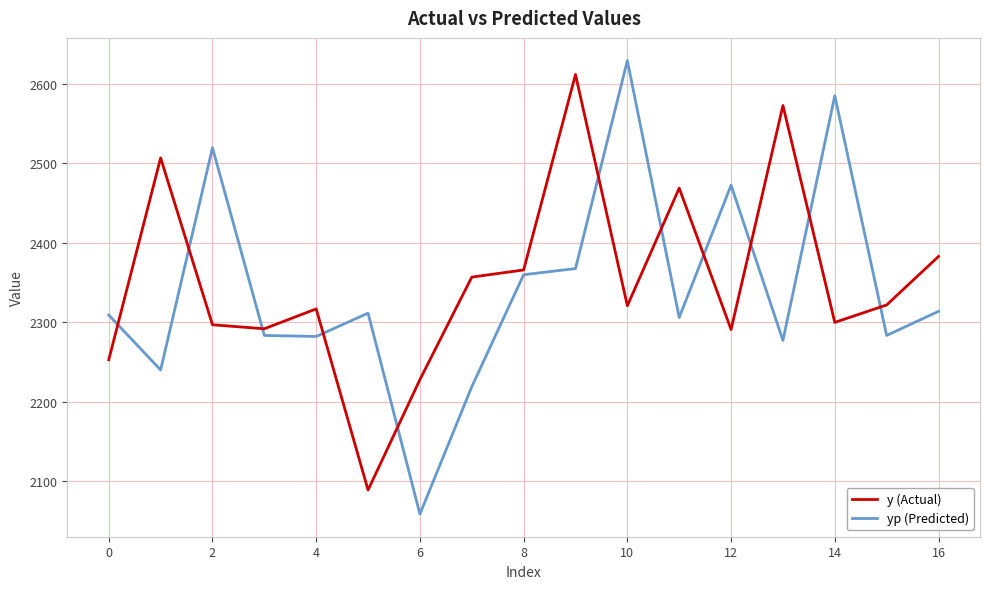

What is the minimum value shown in the chart?

2058.8